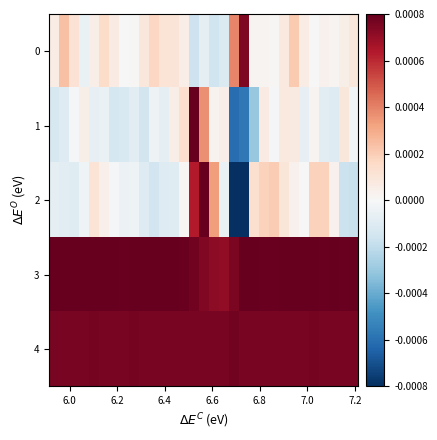

At how many categories does at least one series exceed 0?

31